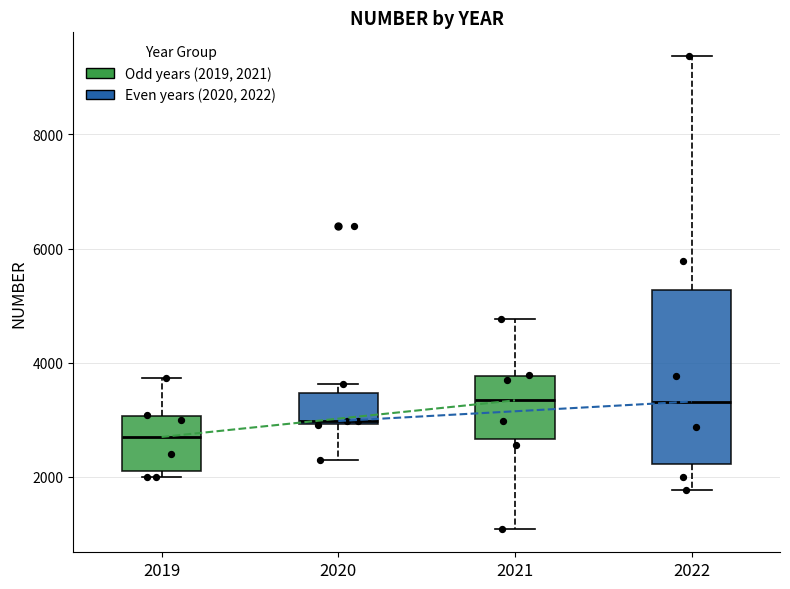

Reading left to right, transcribe this box plot: for each box, give where its median line is, the range the box spans, and where its two whiskers end, as read against the y-axis. The values are not printed on the chart, so give them approximately, as read against the axis.

2019: median 2600, box 2200 to 3000, whiskers 2000 to 3800
2020: median 3000, box 3000 to 3400, whiskers 2400 to 3600
2021: median 3400, box 2600 to 3800, whiskers 1000 to 4800
2022: median 3400, box 2200 to 5200, whiskers 1800 to 9400